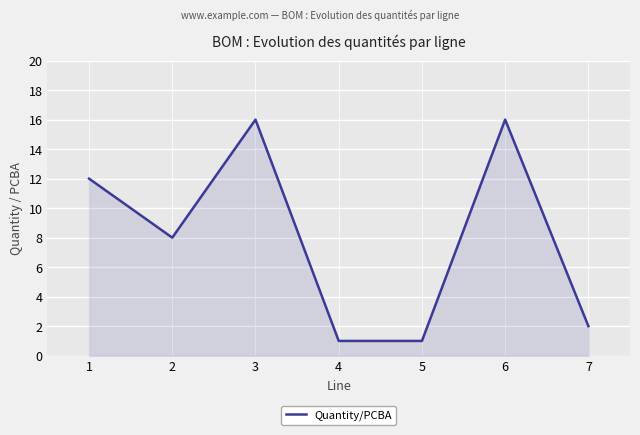

Count the number of data series in this chart.

1